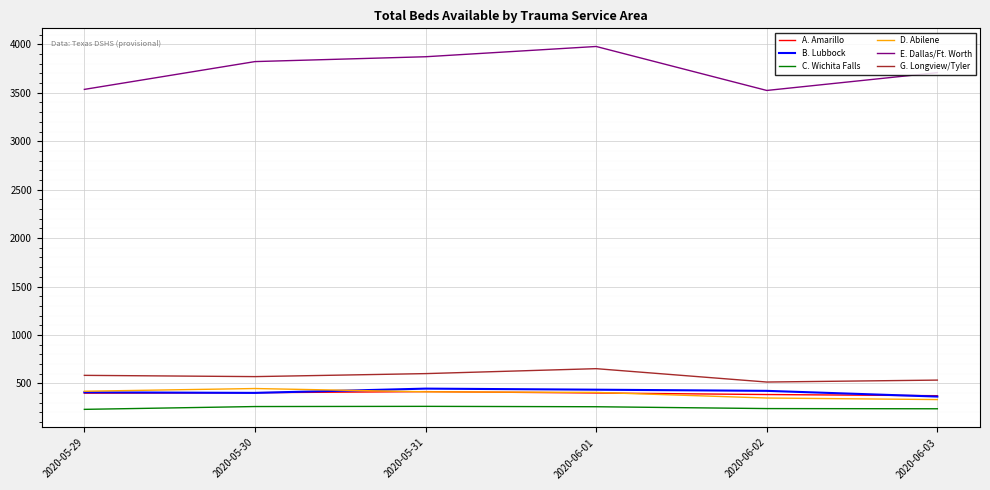

Where is D. Abilene nearest to the value 390?

2020-06-01